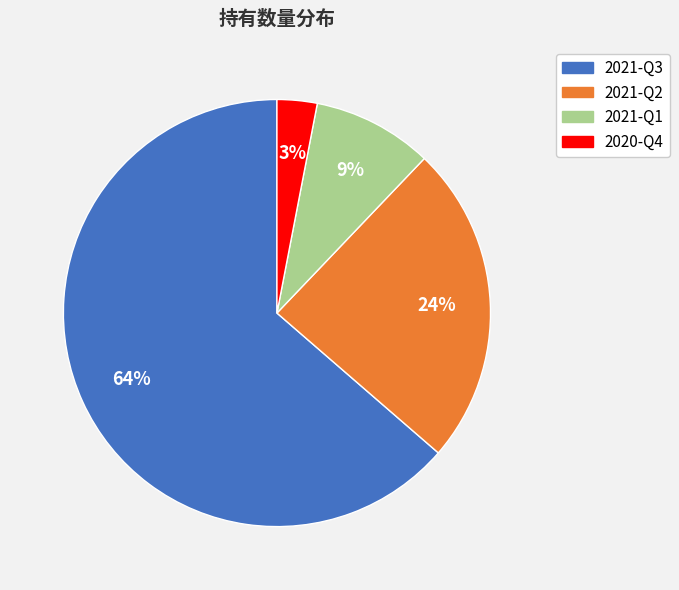

Approximately how many times larger is the value at 2020-Q4 compared to 2021-Q1?

0.3